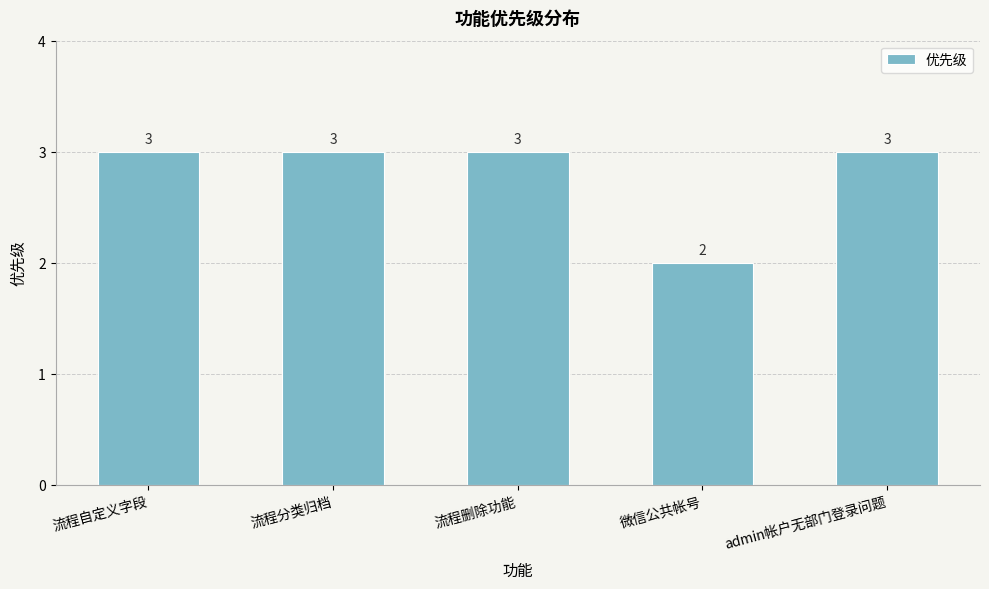

Which has a higher value, 微信公共帐号 or 流程分类归档?

流程分类归档